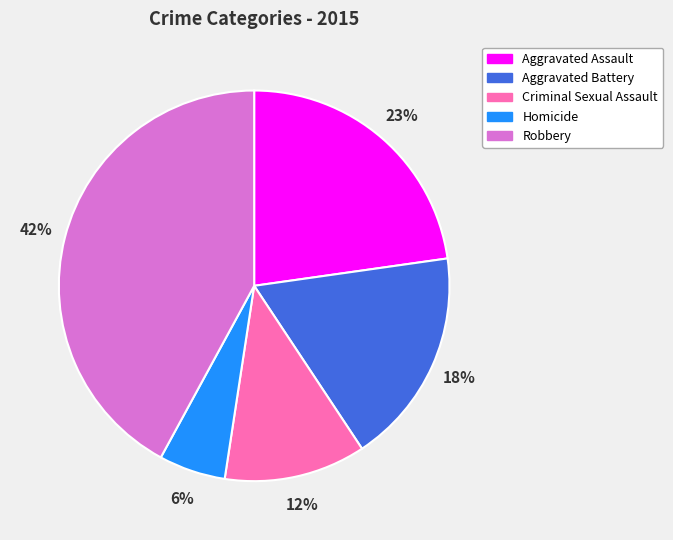

How many slices are in this pie chart?

5